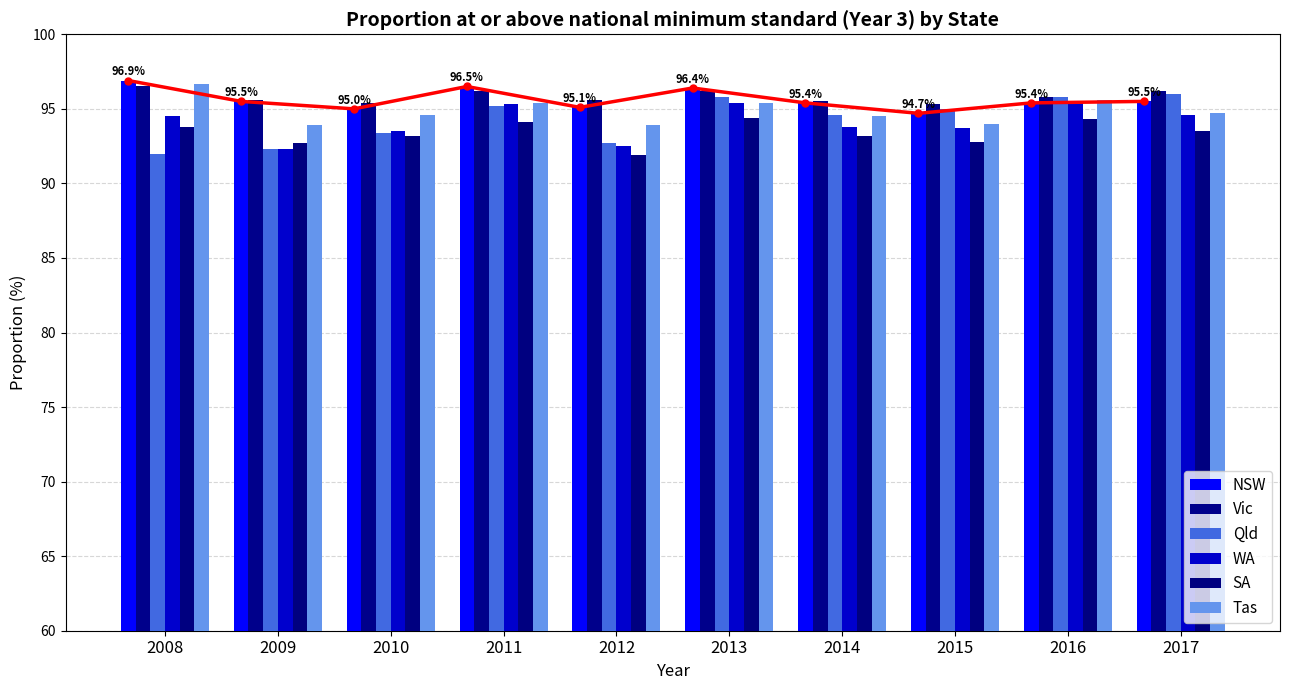

At how many categories does at least one series exceed 93?

10